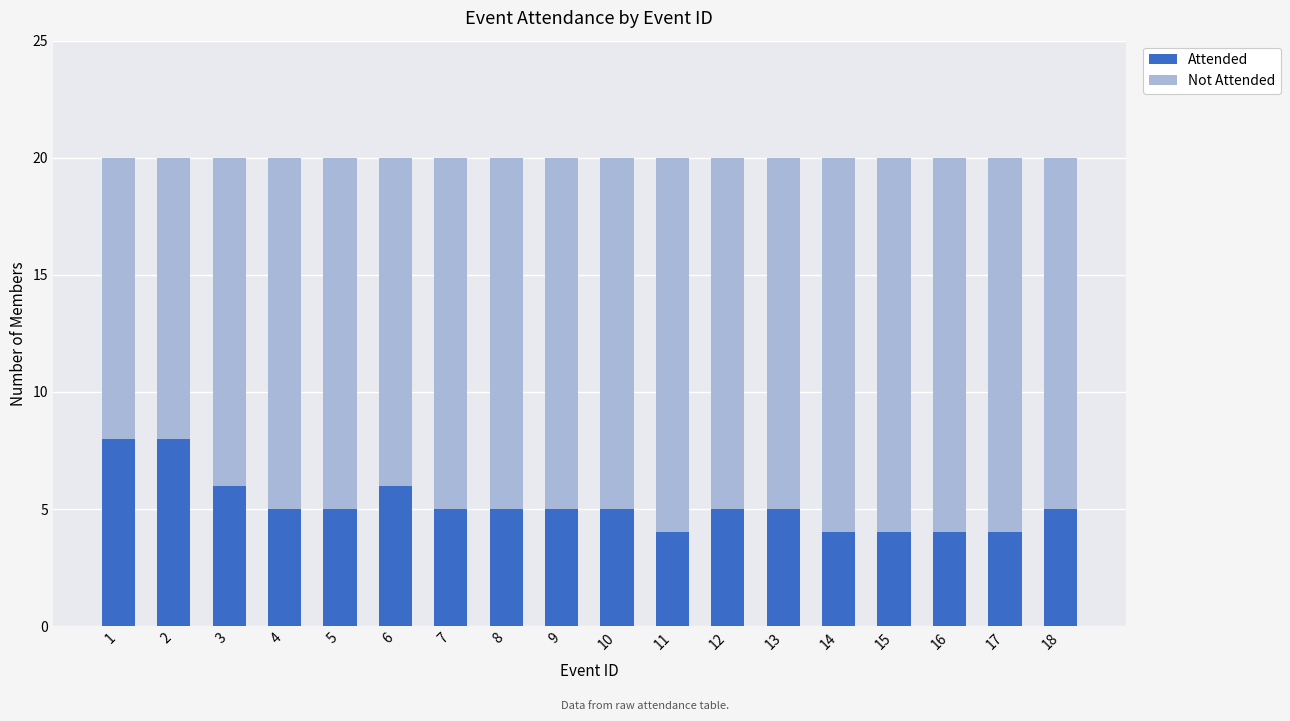

True or false: Attended has a value of 3 at 10.

False